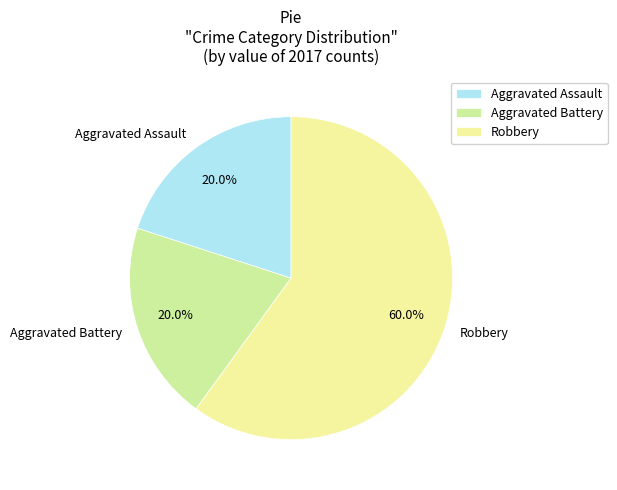

Is it true that Aggravated Battery is 6% of the pie?

False